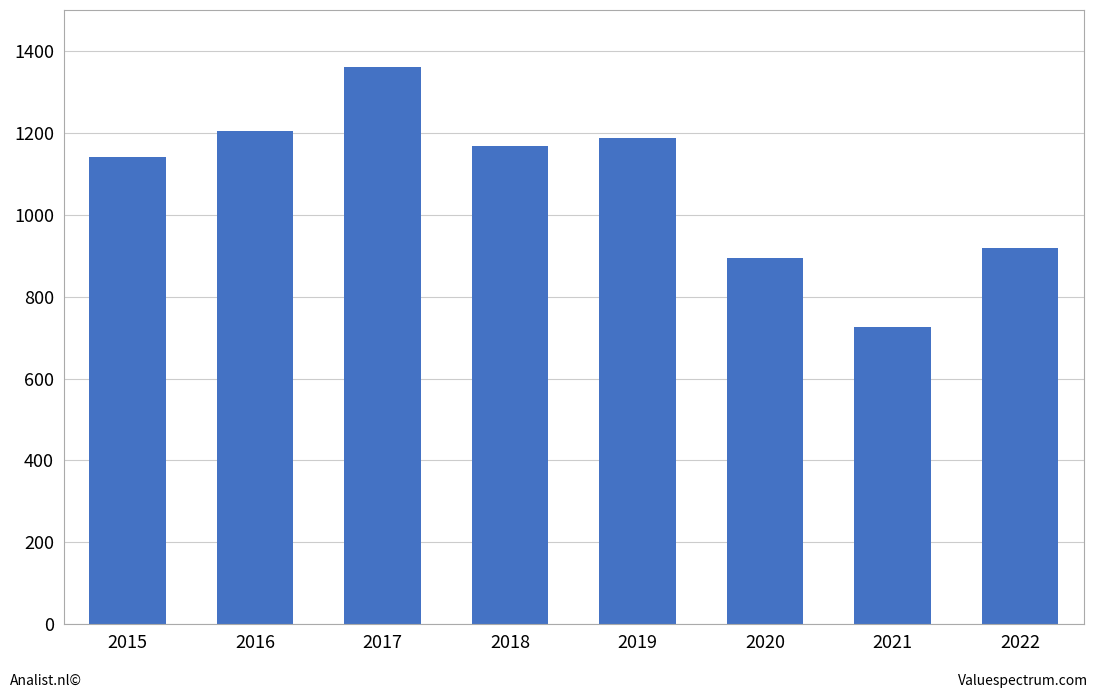

Which label corresponds to the smallest value in the chart?

2021